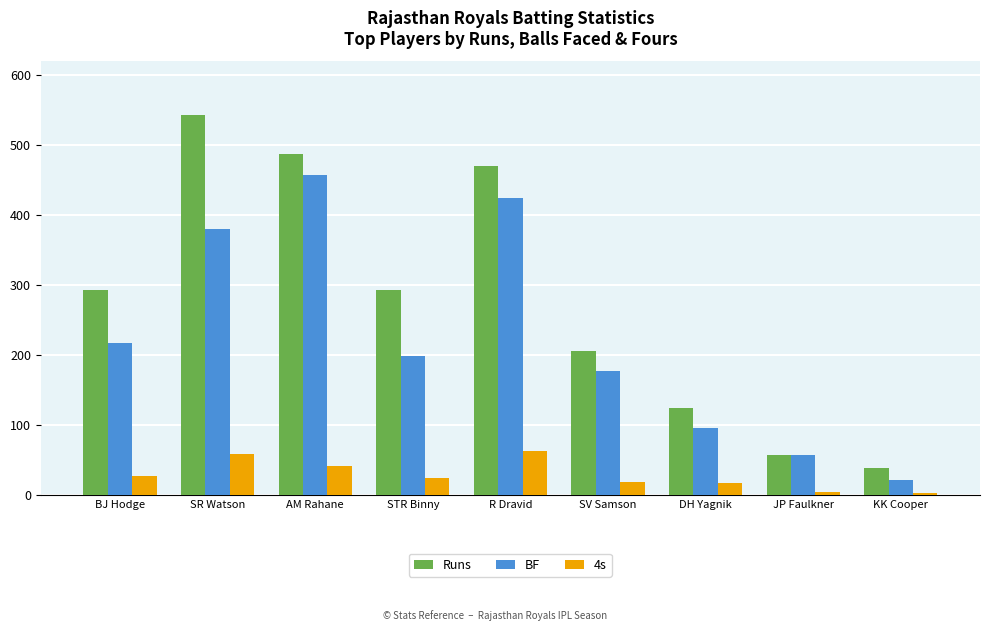

Where does the 4s series first go above 25?

BJ Hodge